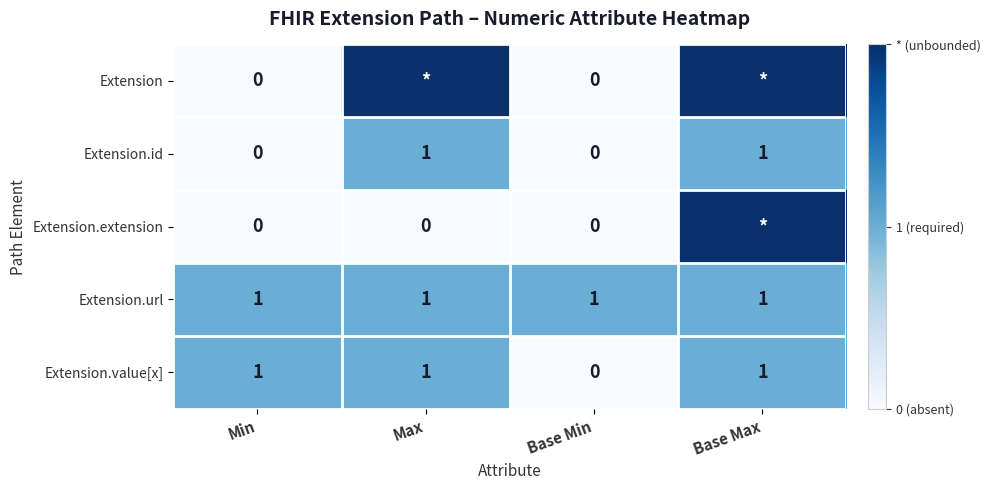

The Extension.url series shows 1 at Min. True or false?

True